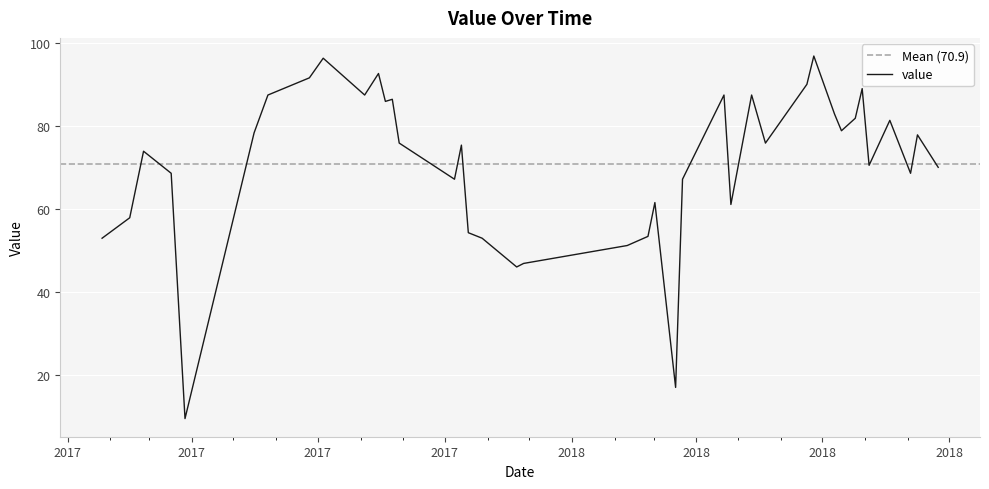

What is the maximum value for value?

96.9